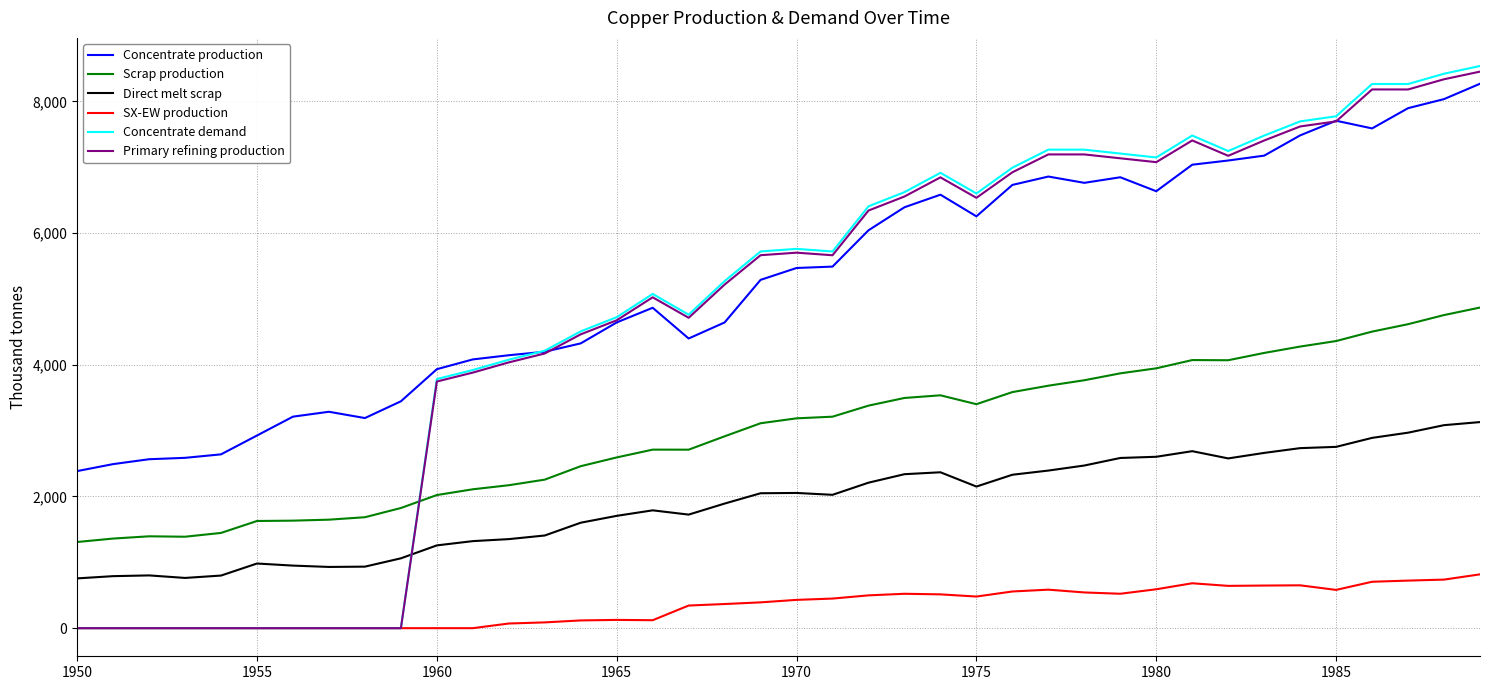

Which series has the largest total across all categories?

Concentrate production